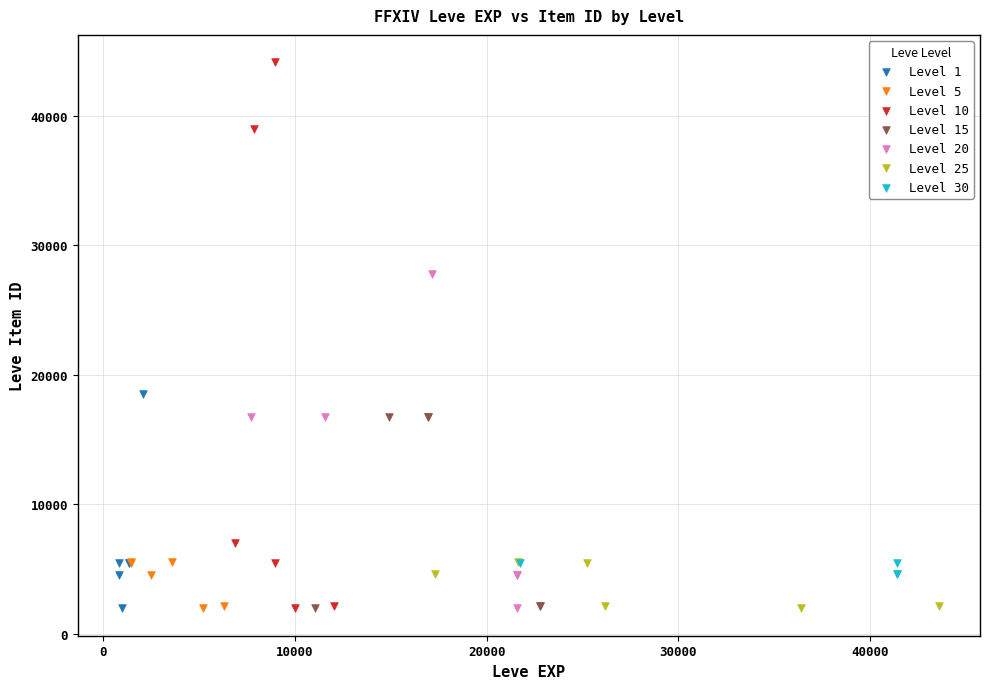

Which series contains the highest Y value?

Level 10